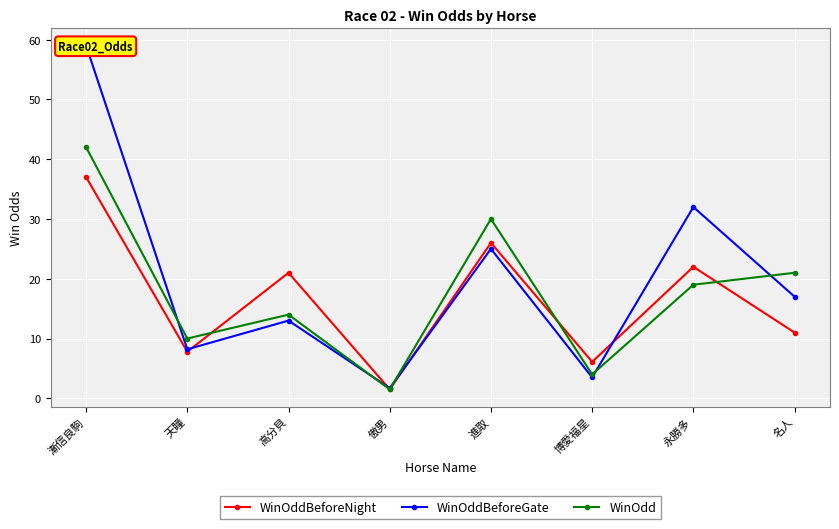

After their last crossing, which series has the higher values: WinOddBeforeNight or WinOdd?

WinOdd